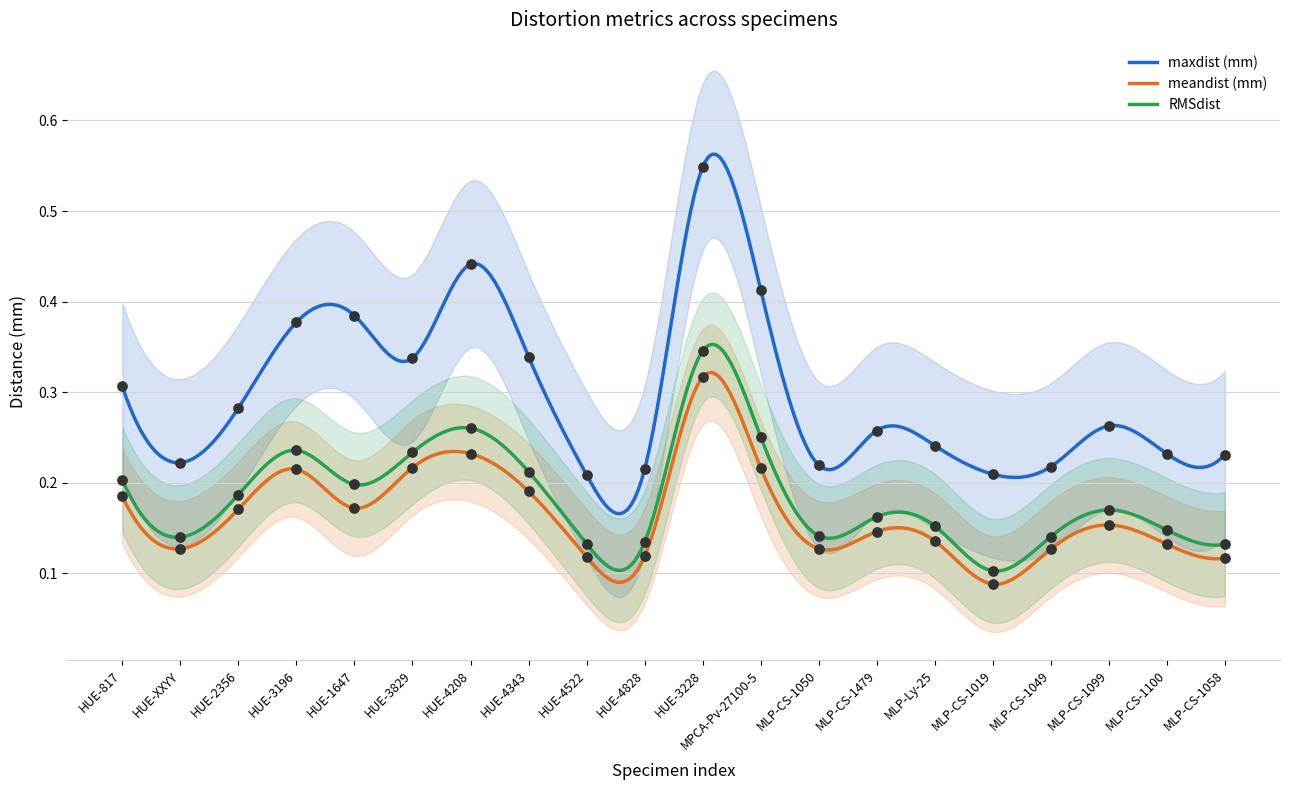

Which series has the largest Y range (max minus min)?

maxdist (mm)